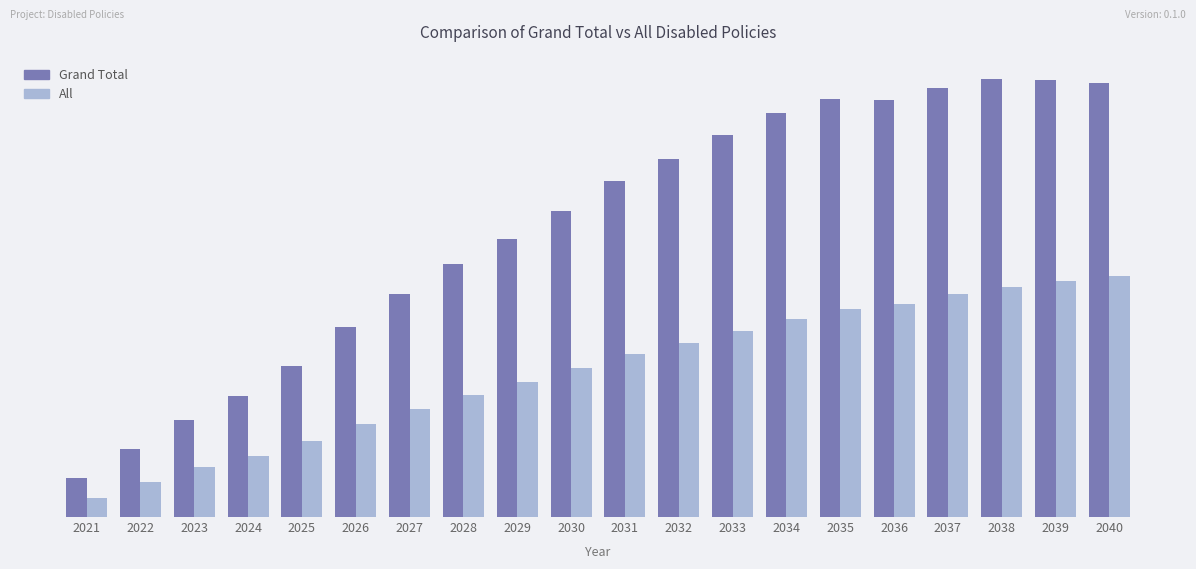

What is the value of the All bar at the 18th from the left?

348814